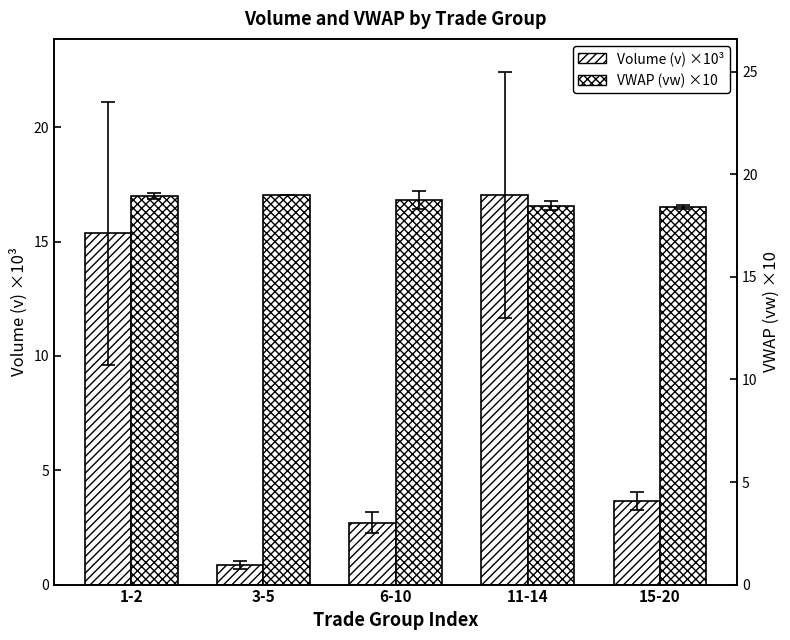

What are all the series names shown in the legend?

Volume (v) ×10³, VWAP (vw) ×10